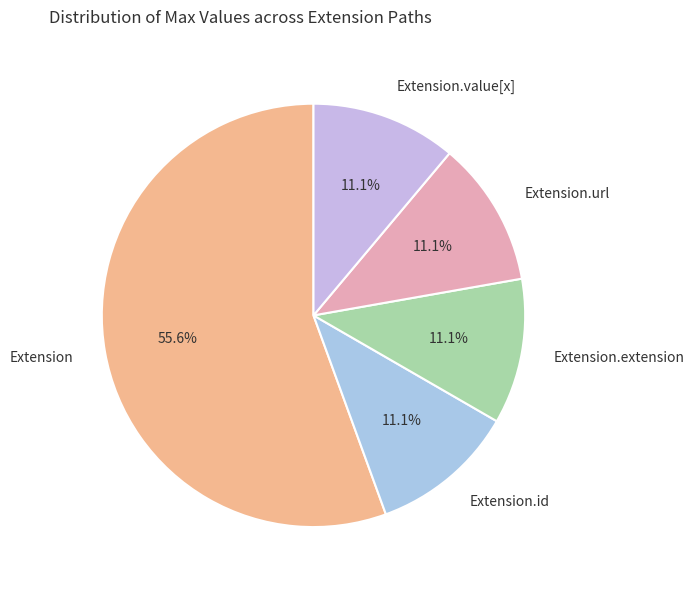

Which slice is the largest?

Extension